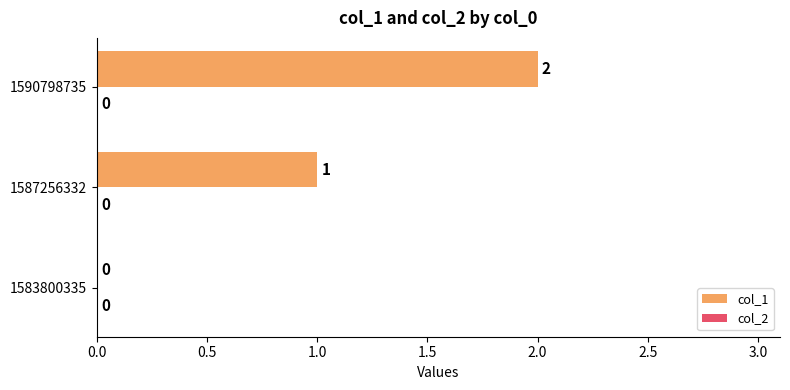

What is the sum of the values at 1590798735 and 1587256332?

3